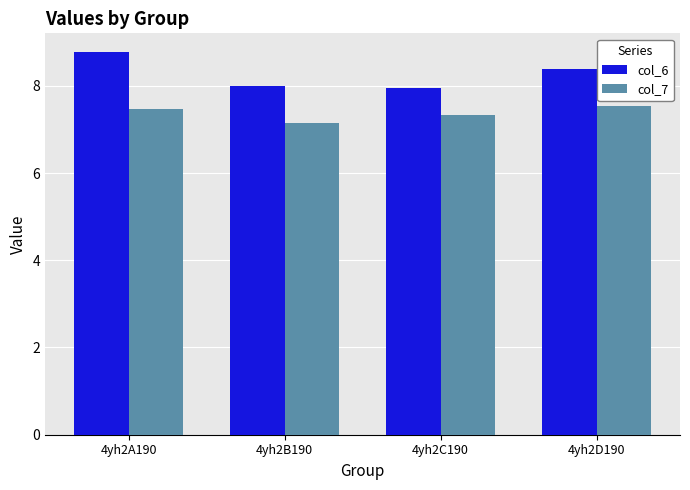

Which series has the largest range (max minus min)?

col_6